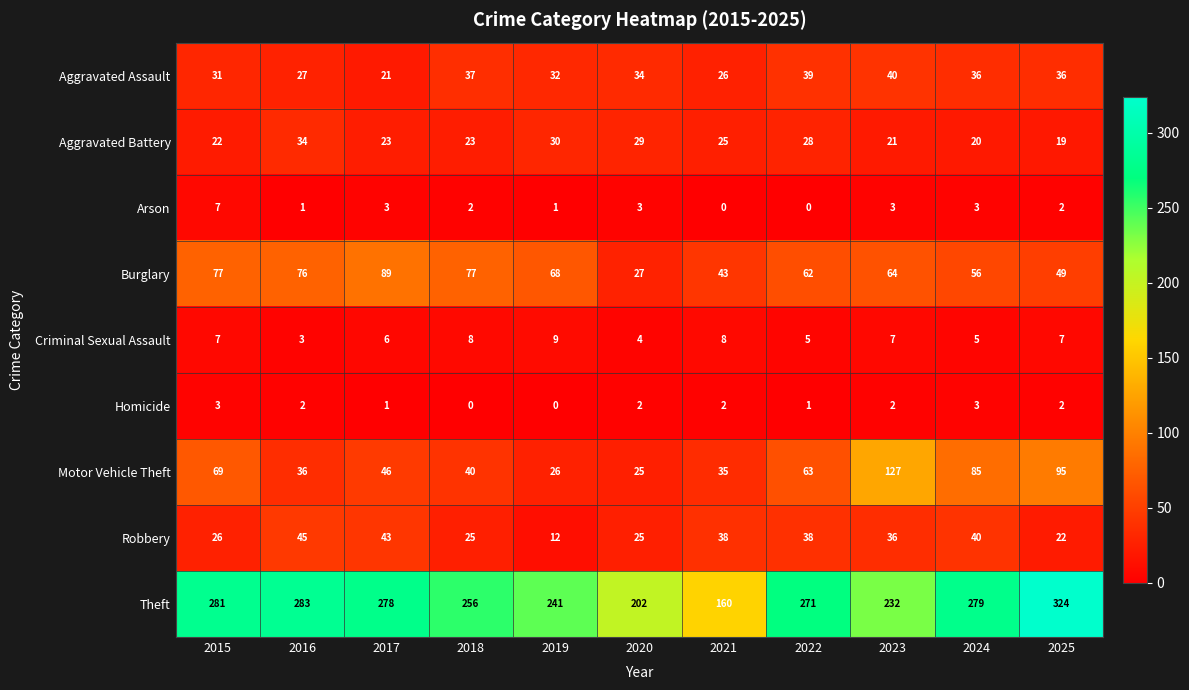

Rank the series by their maximum value, from highest to lowest.

Theft, Motor Vehicle Theft, Burglary, Robbery, Aggravated Assault, Aggravated Battery, Criminal Sexual Assault, Arson, Homicide